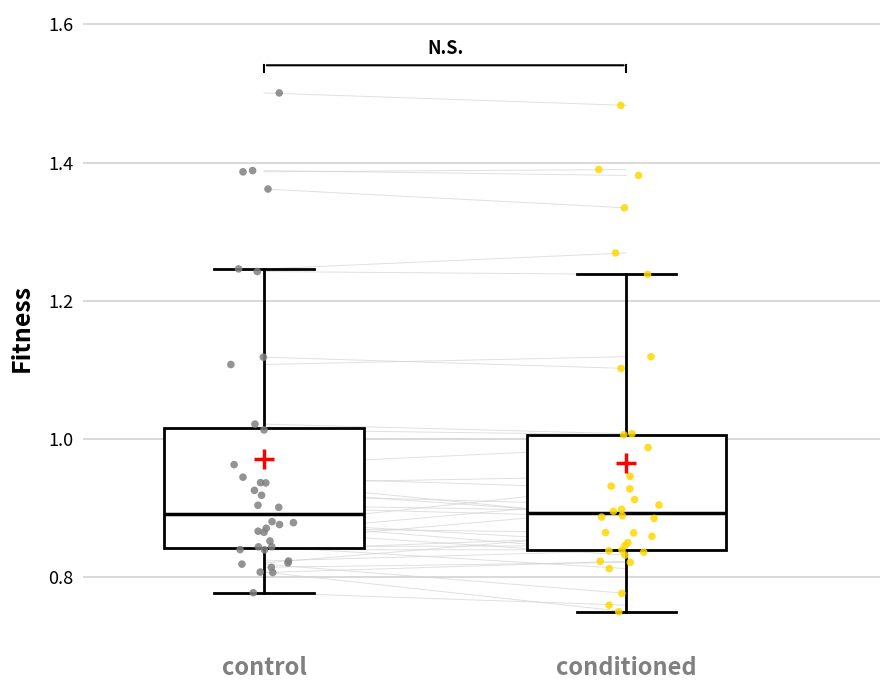

Reading left to right, read every box against the y-axis: the position of its median line, the range the box covers, and the ends of its whiskers. The values are not printed on the chart, so give them approximately, as read against the axis.

control: median 0.90, box 0.84 to 1.02, whiskers 0.78 to 1.24
conditioned: median 0.90, box 0.84 to 1.00, whiskers 0.76 to 1.24